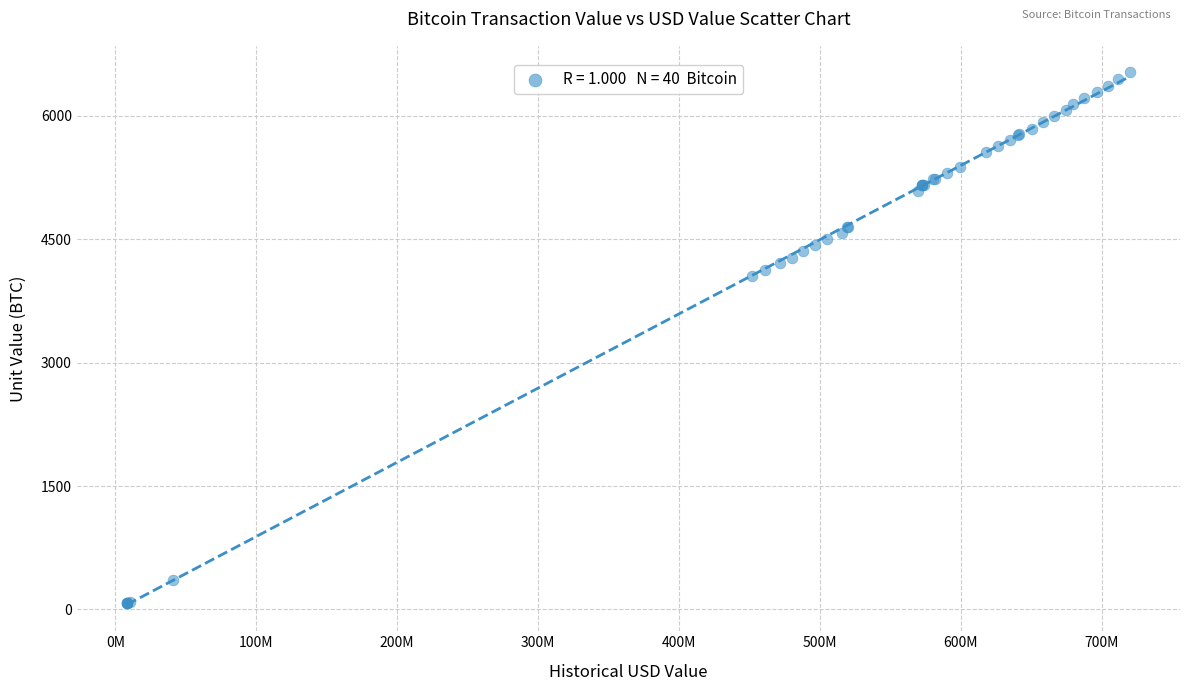

What Y value in the scatter plot is closest to 3300?

4056.2